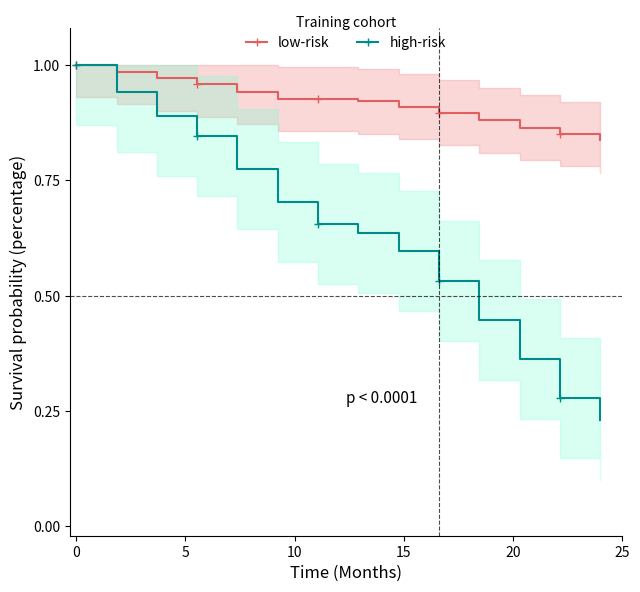

Is the value of low-risk at 9 greater than the value of high-risk at 6?

Yes